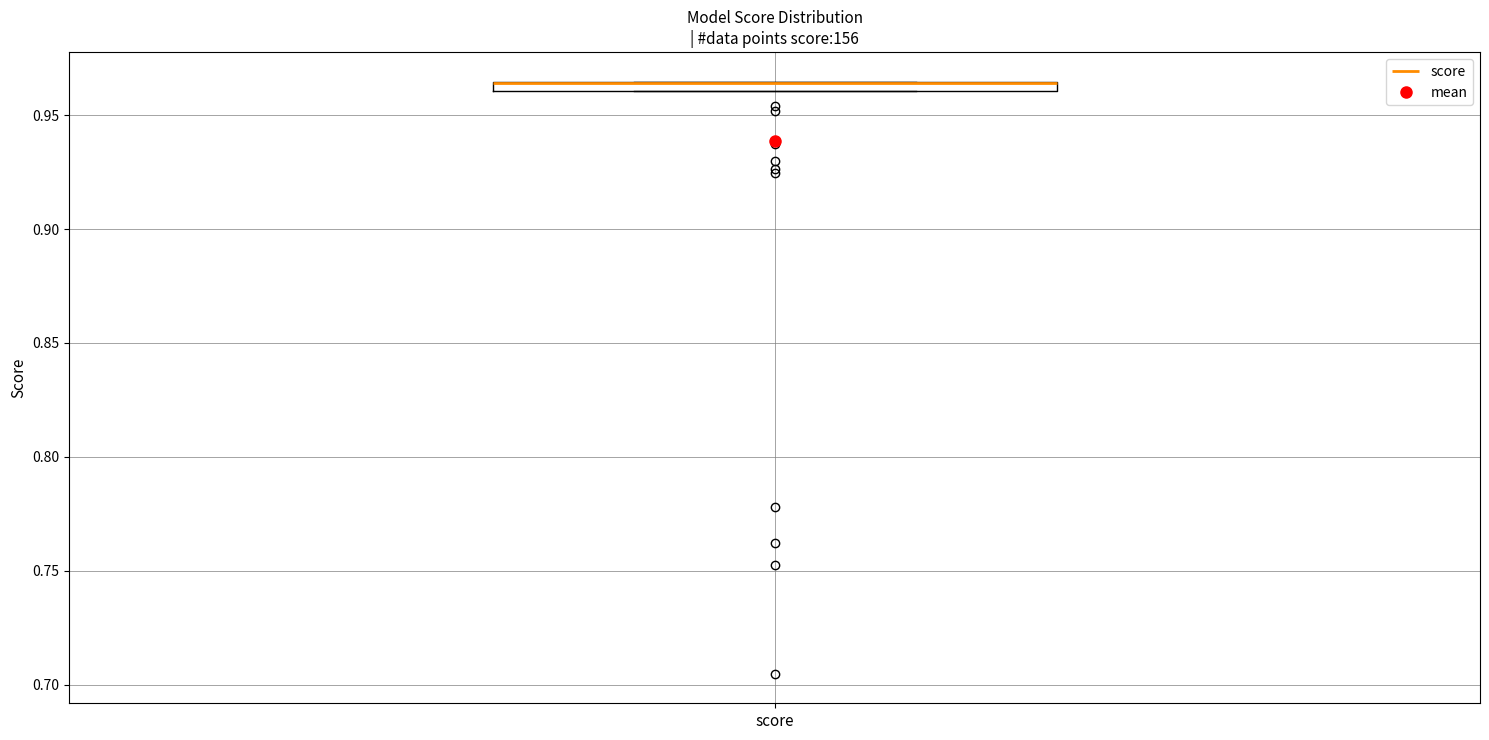

Where is the upper edge of the box for score on the y-axis? The values are not printed on the chart, so give them approximately, as read against the axis.

0.965